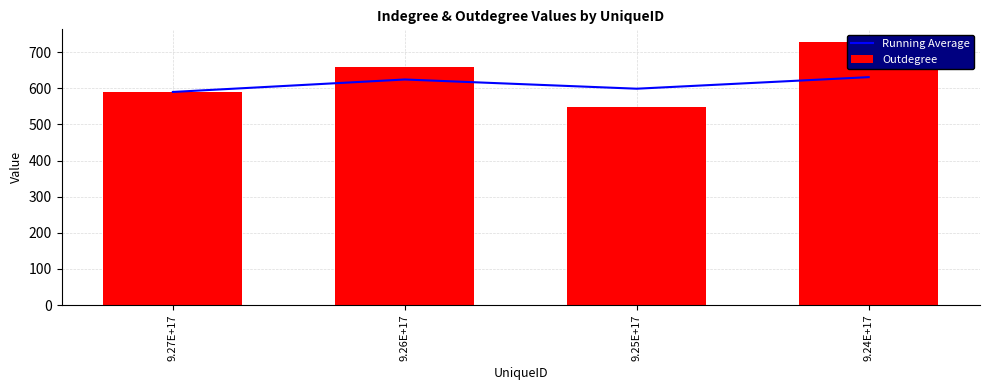

Is the value of Running Average at 9.24E+17 greater than the value of Outdegree at 9.26E+17?

No